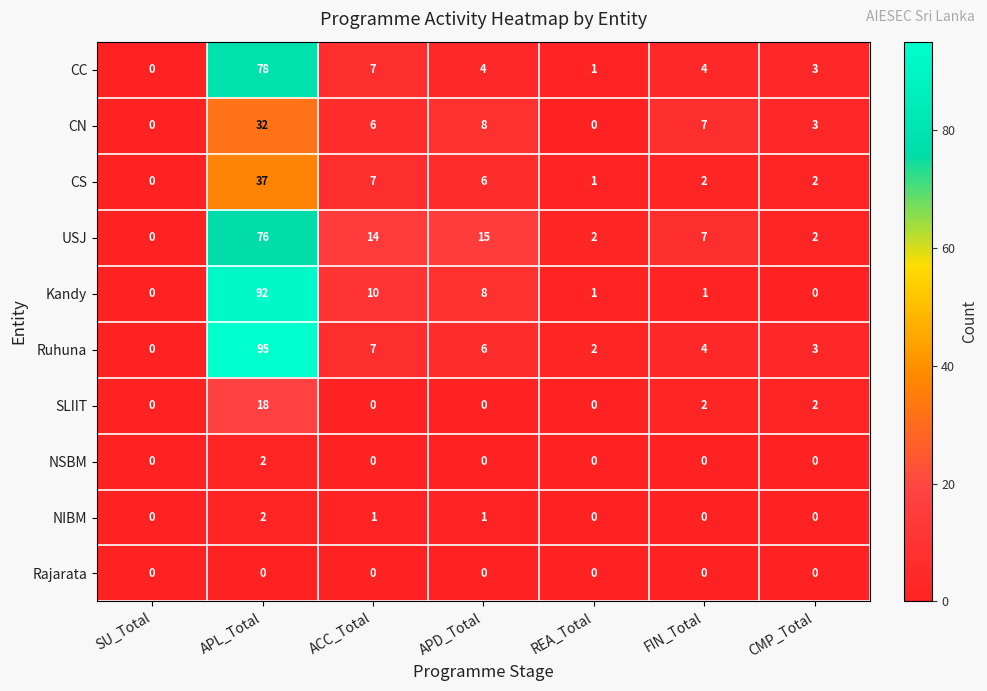

At which category is the sum across all series the highest?

APL_Total